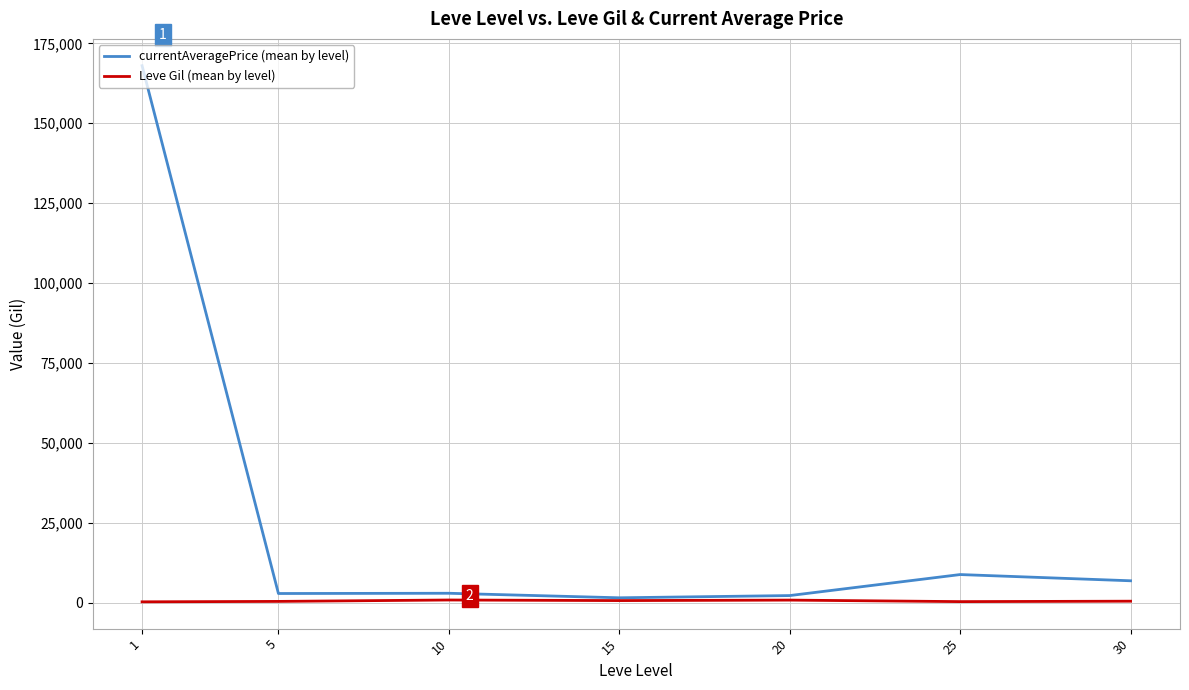

Rank the series by their maximum value, from highest to lowest.

currentAveragePrice (mean by level), Leve Gil (mean by level)